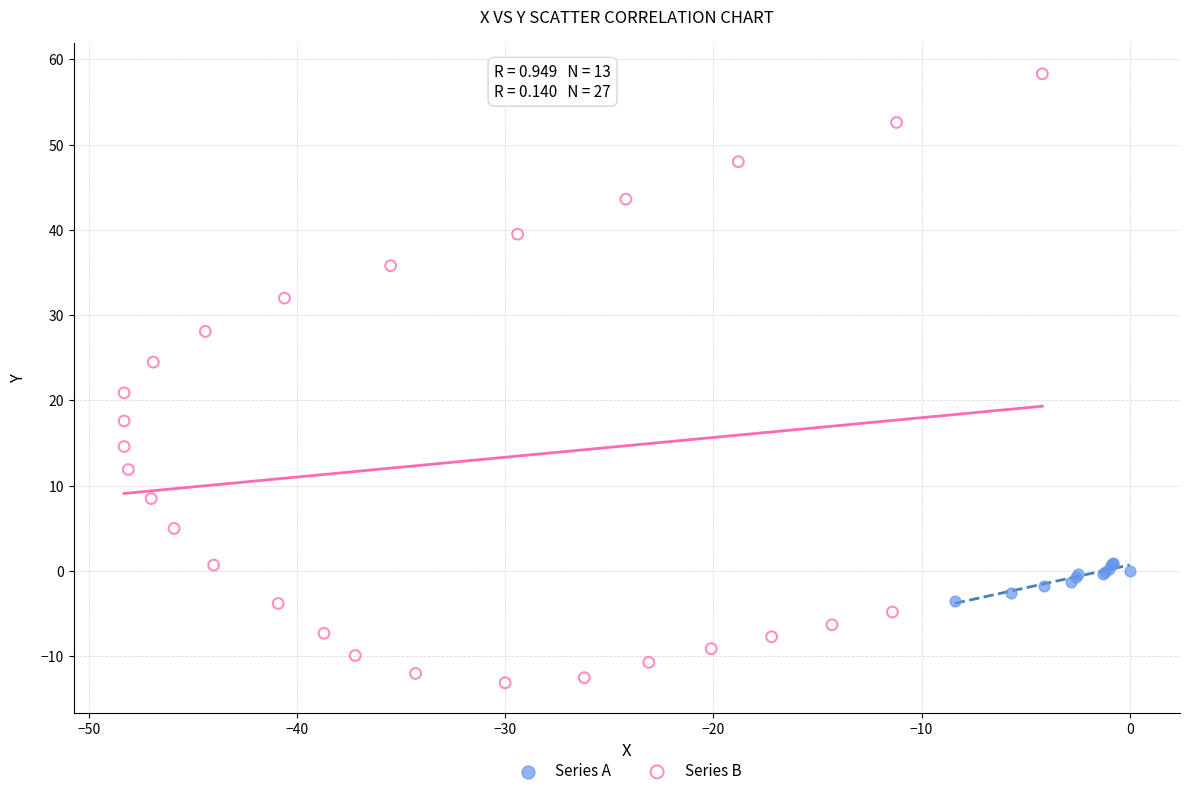

What are all the series names shown in the legend?

Series A, Series B